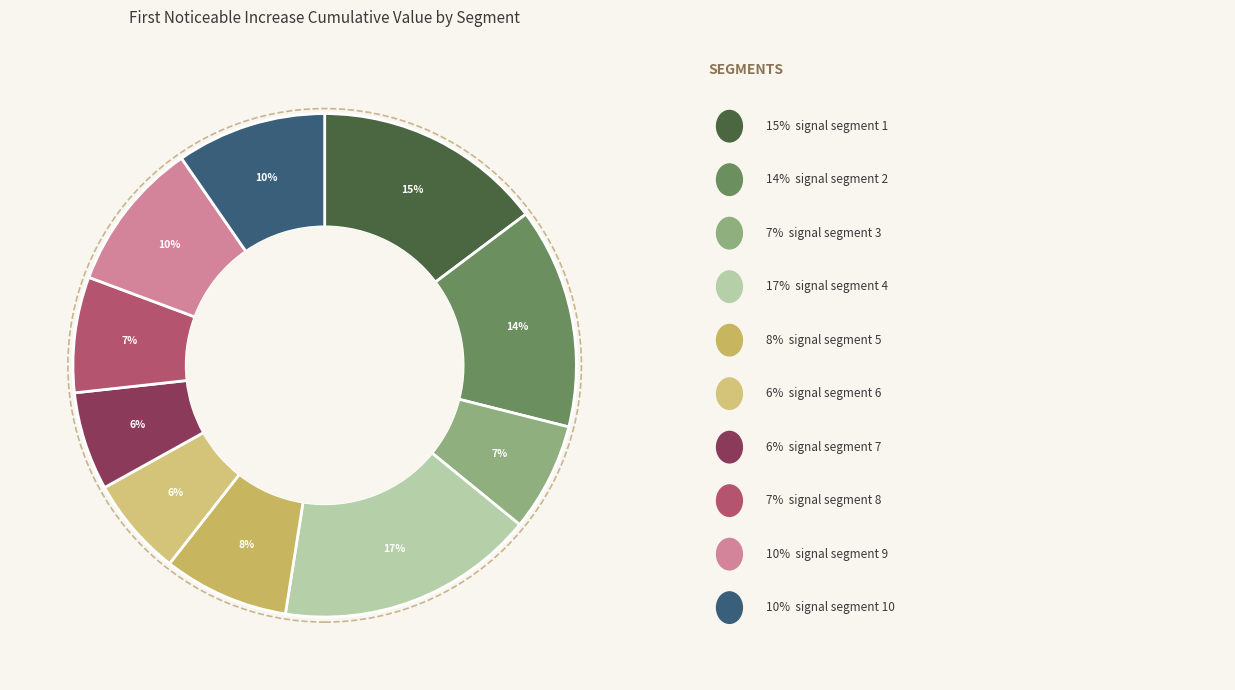

How many segments does this pie chart have?

10